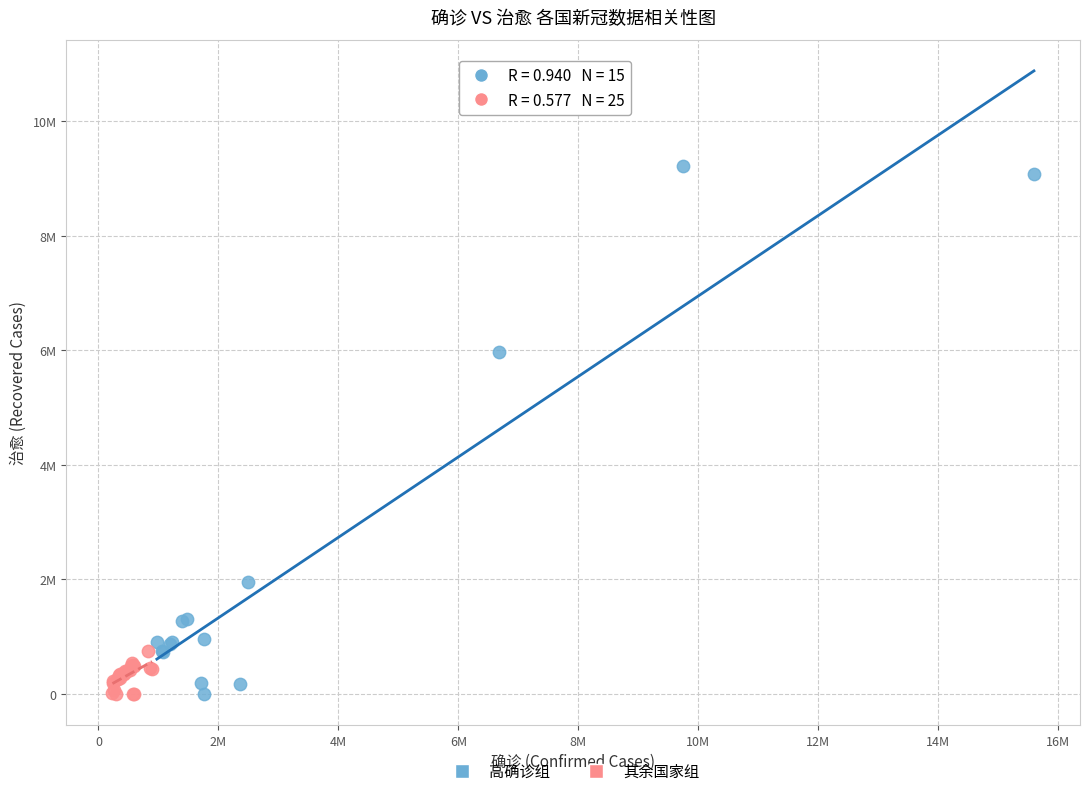

What are all the series names shown in the legend?

高确诊组, 其余国家组